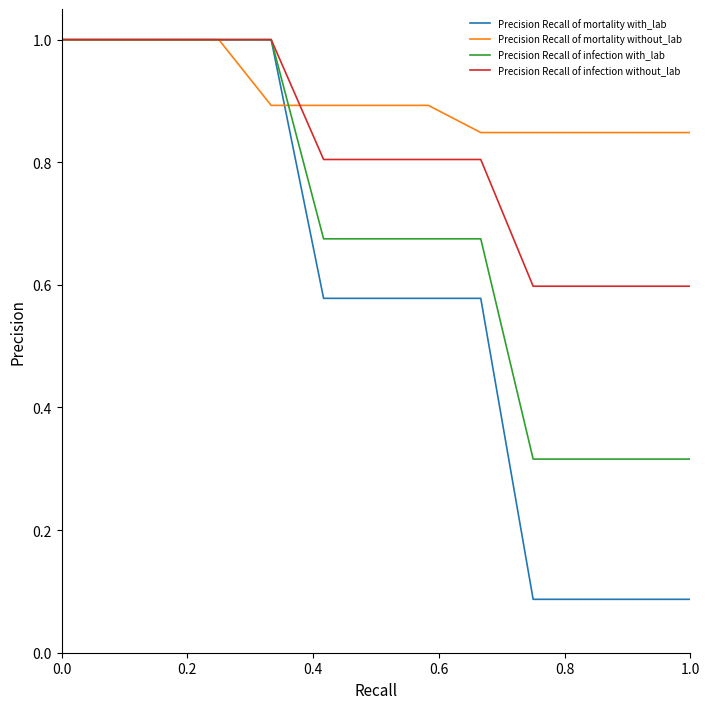

Which series has the largest range (max minus min)?

Precision Recall of mortality with_lab